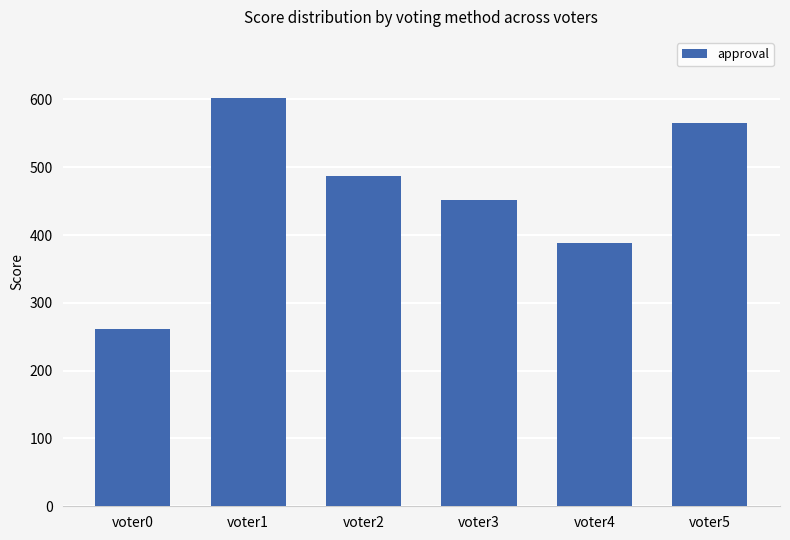

What is the greatest value displayed?

602